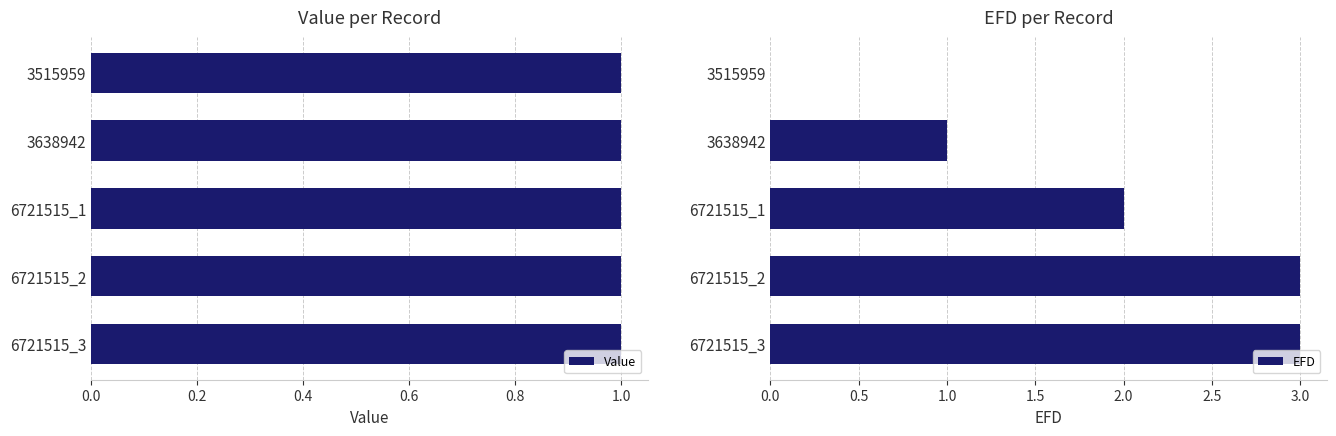

What is the maximum value for EFD?

3